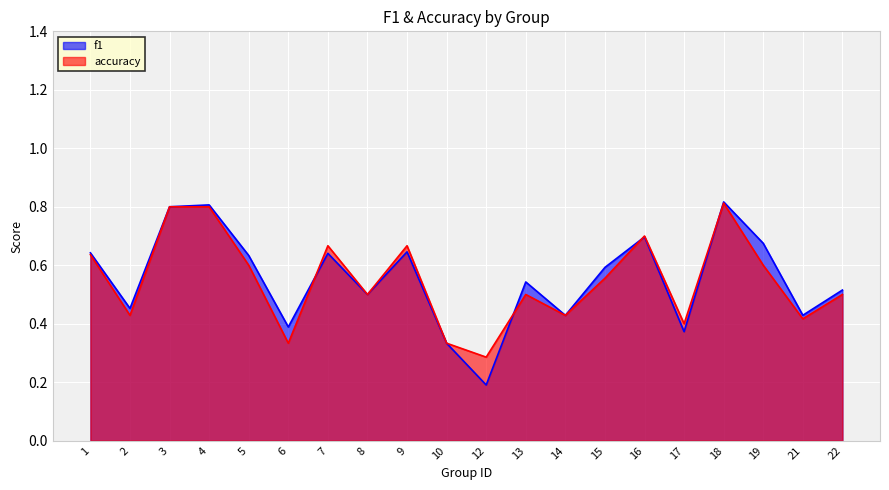

What is the difference between the second highest and second lowest values in the accuracy series?

0.5